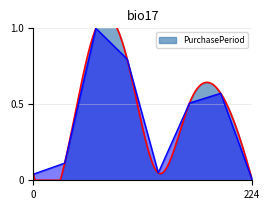

The value at 224 is 0.0. True or false?

True